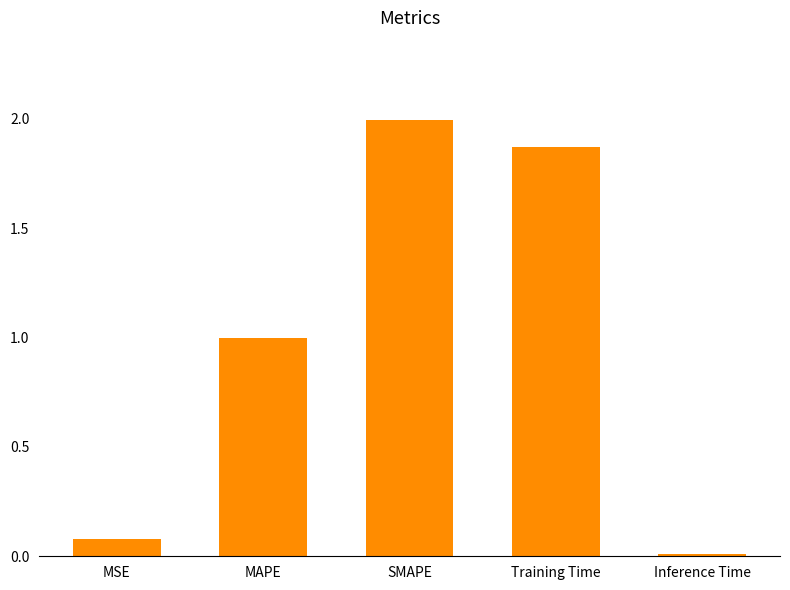

List the labels in order of value, largest first.

SMAPE, Training Time, MAPE, MSE, Inference Time